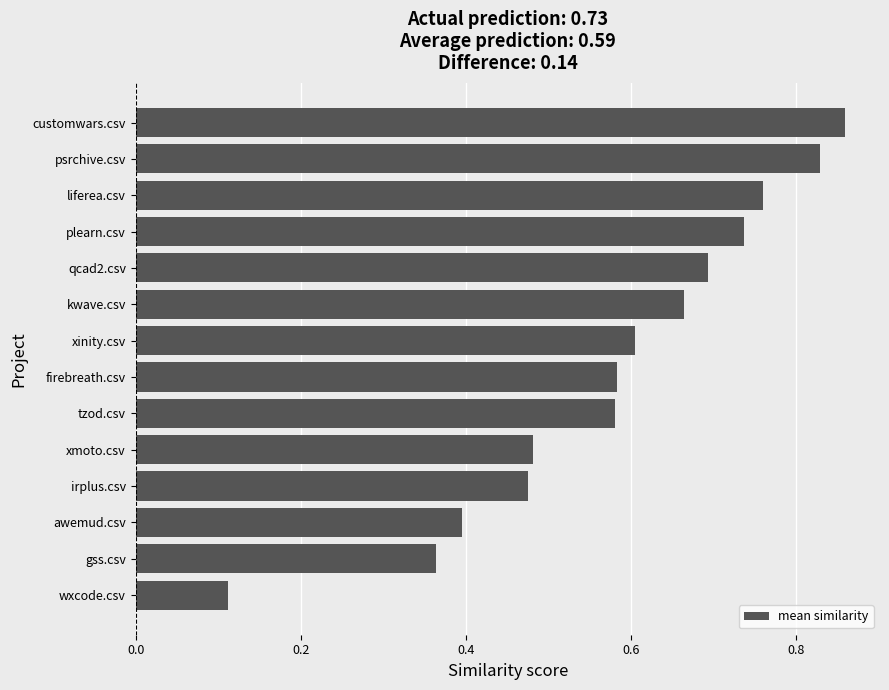

Which label corresponds to the smallest value in the chart?

wxcode.csv